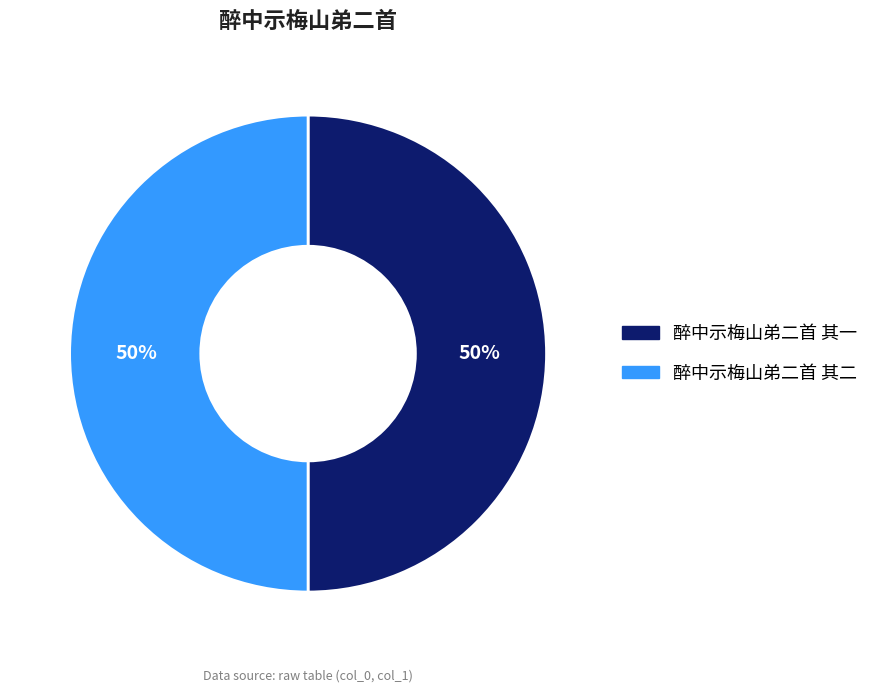

To the nearest percent, what is the average slice percentage?

50%